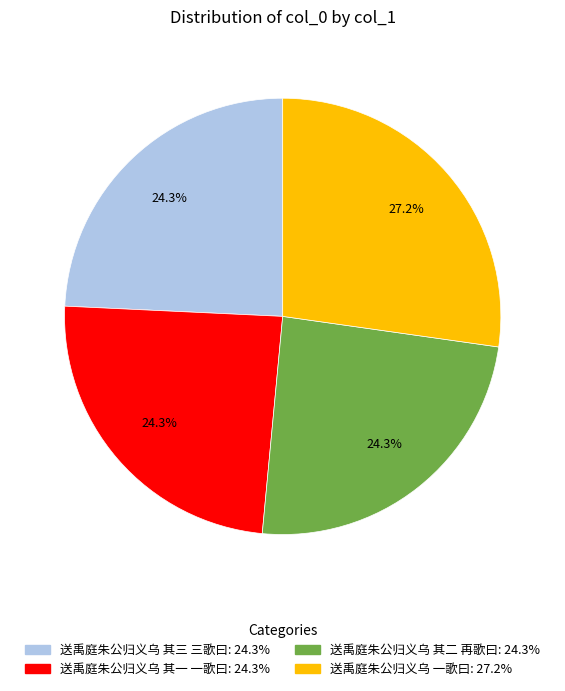

Which category has the biggest portion of the pie?

送禹庭朱公归义乌 一歌曰